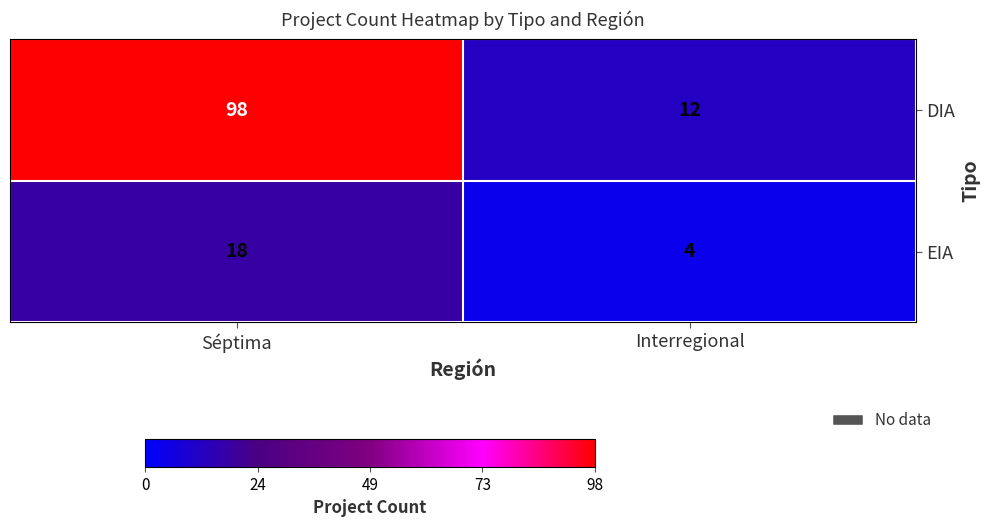

Rank the series at Séptima from lowest to highest value.

EIA, DIA